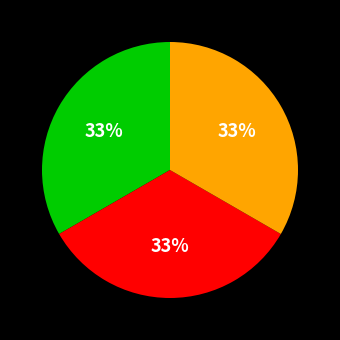

Is there any slice that represents more than half of the pie?

No